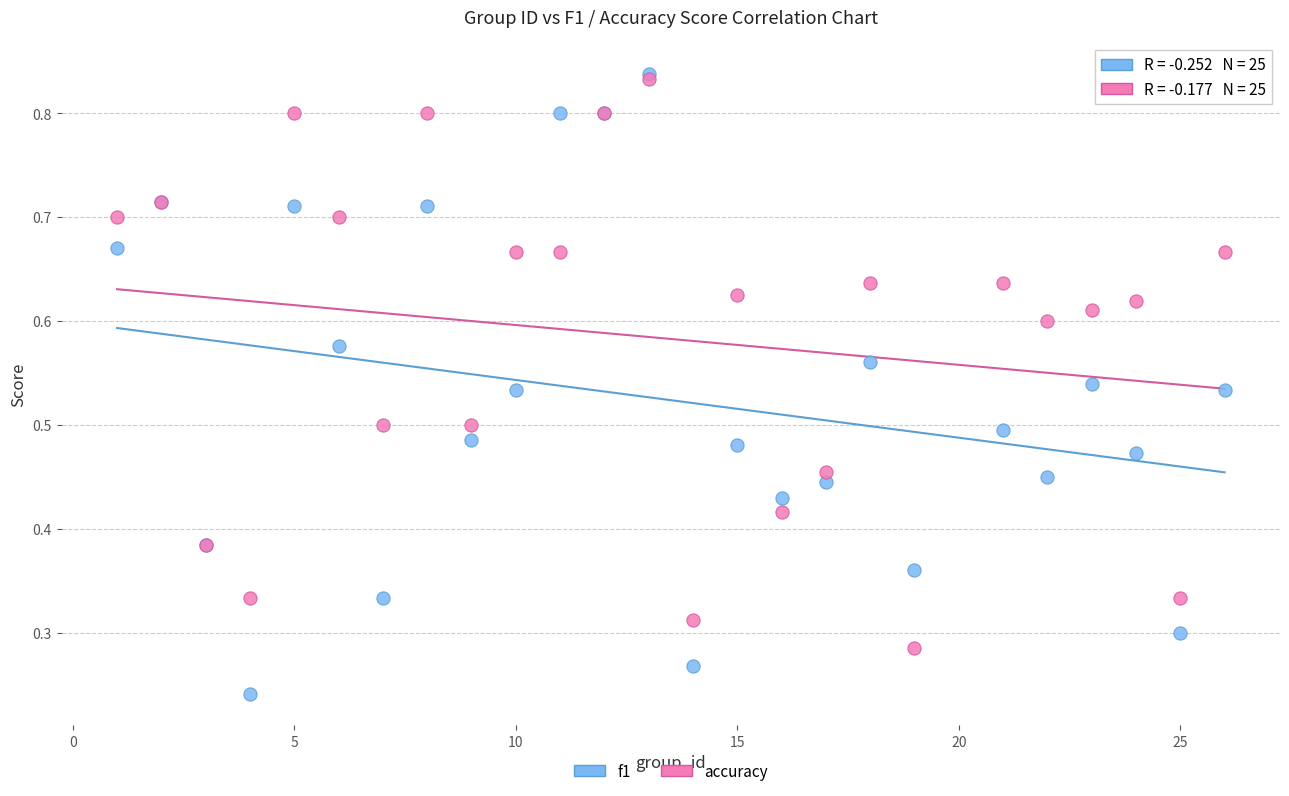

Which series has the largest Y range (max minus min)?

f1